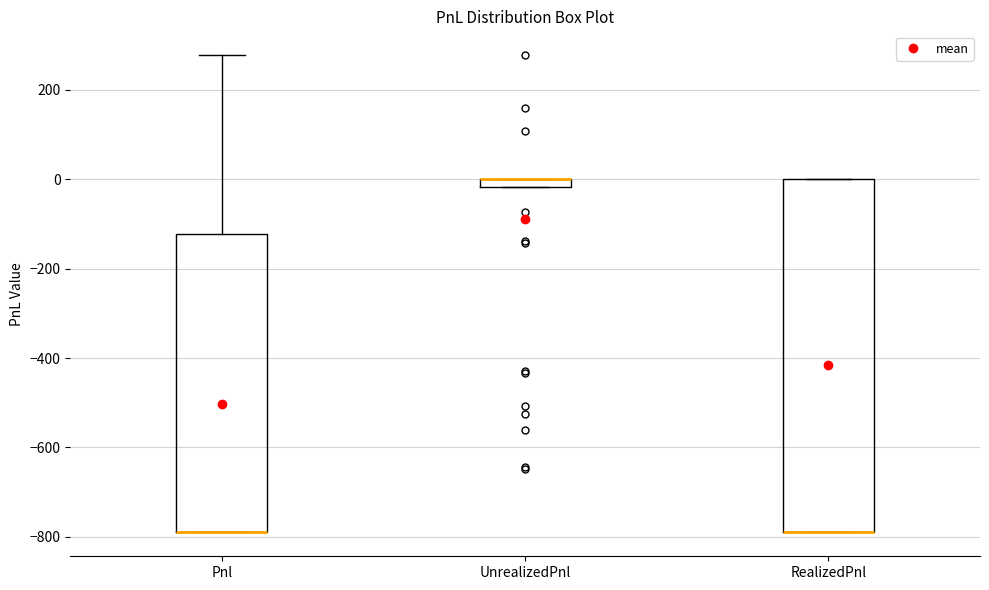

Where is the lower edge of the box for RealizedPnl on the y-axis? The values are not printed on the chart, so give them approximately, as read against the axis.

-780